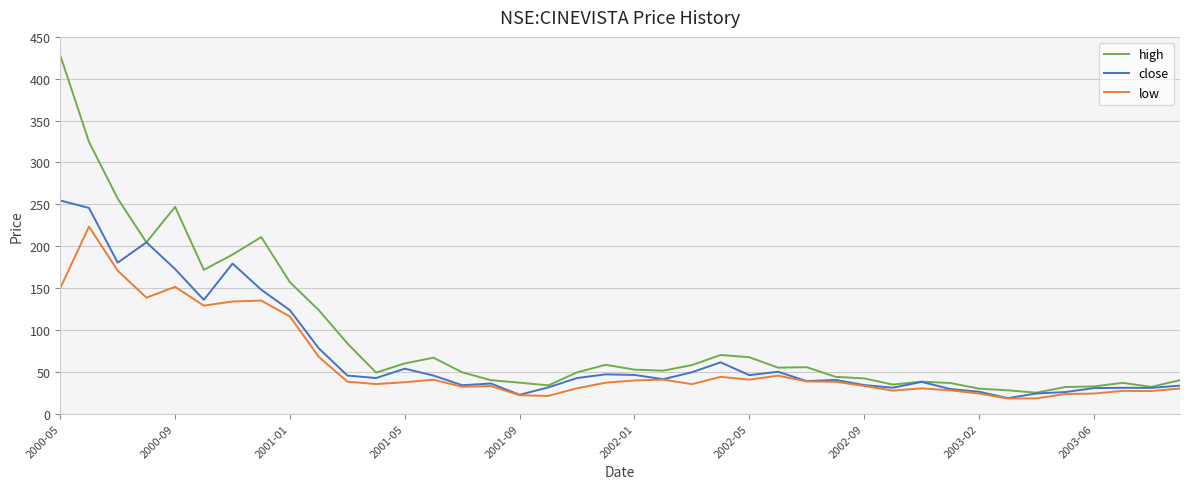

Which series has the widest spread of values?

high